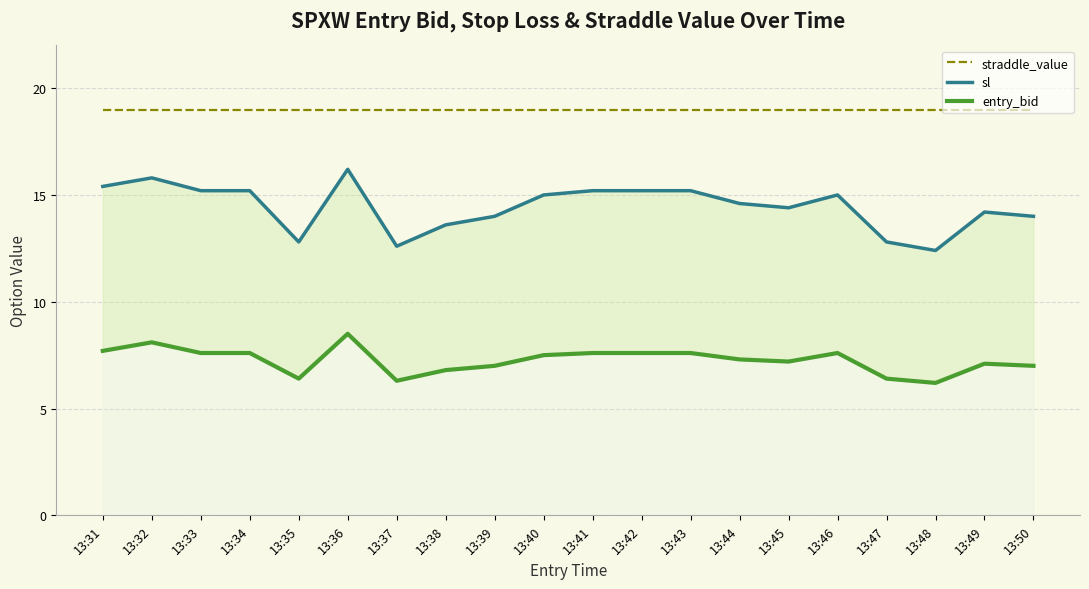

Which series has the widest spread of values?

sl